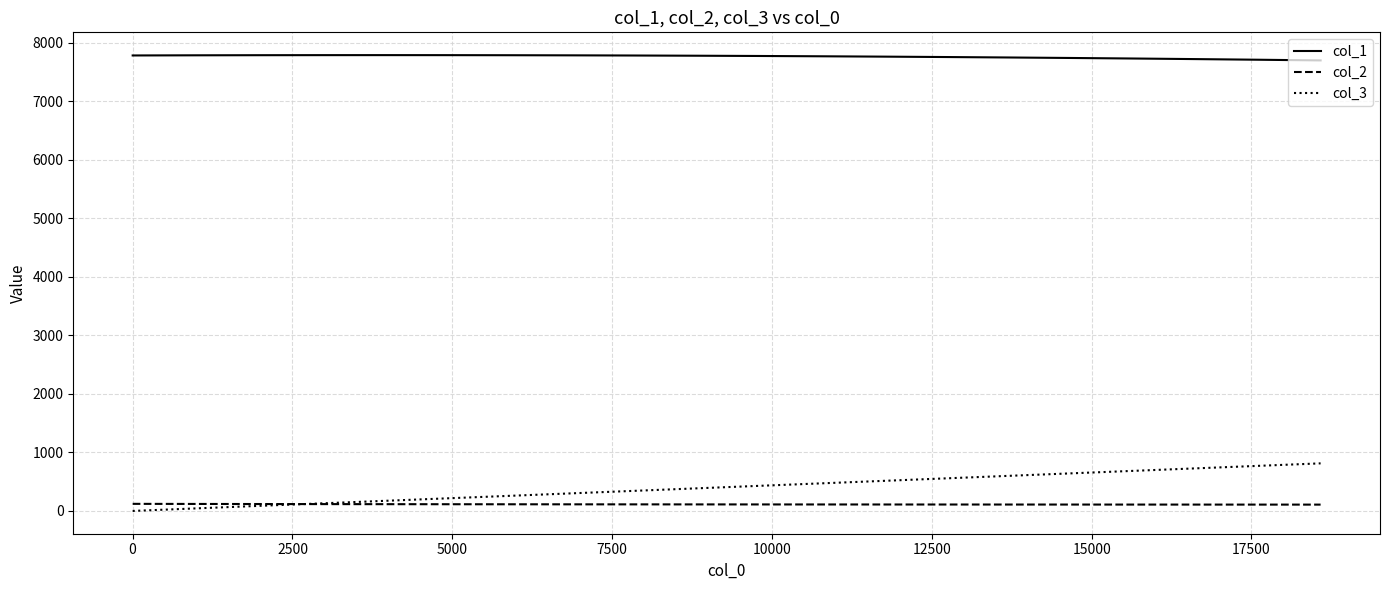

True or false: col_2 and col_1 intersect in this chart.

False